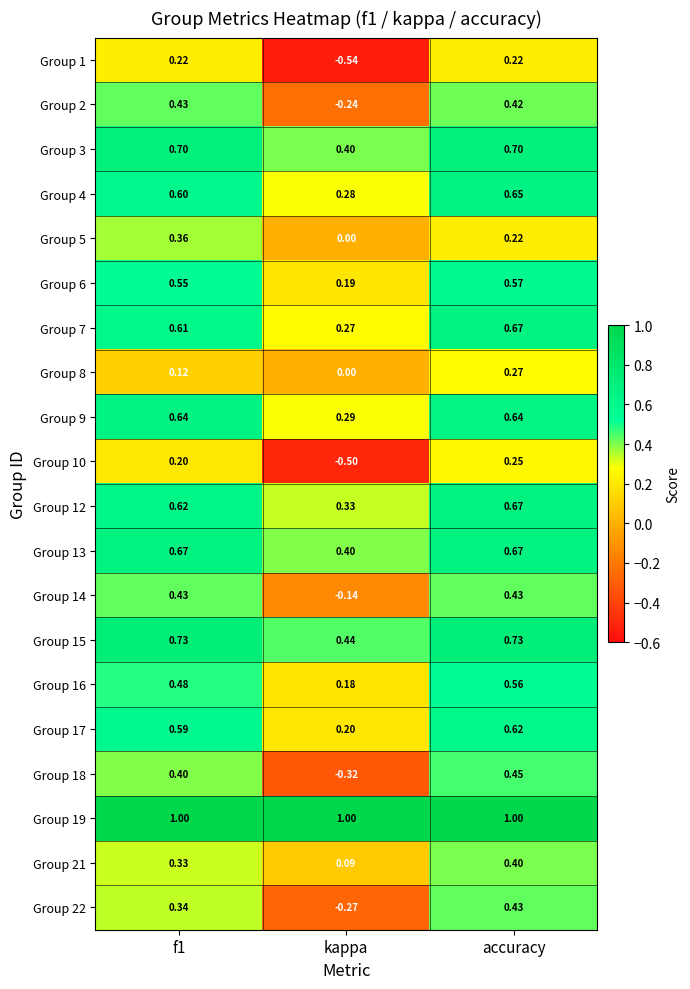

At which category is the sum across all series the highest?

accuracy